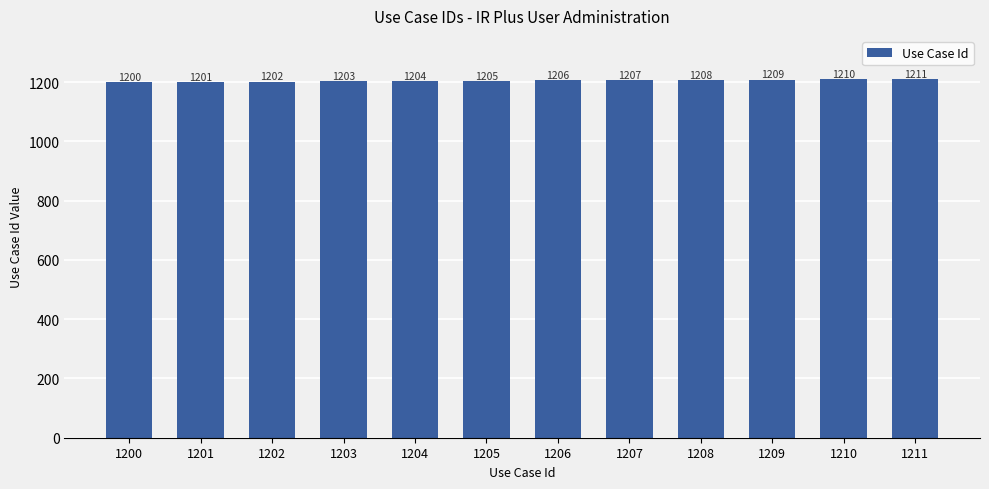

What is the value of the 12th bar from the left?

1211